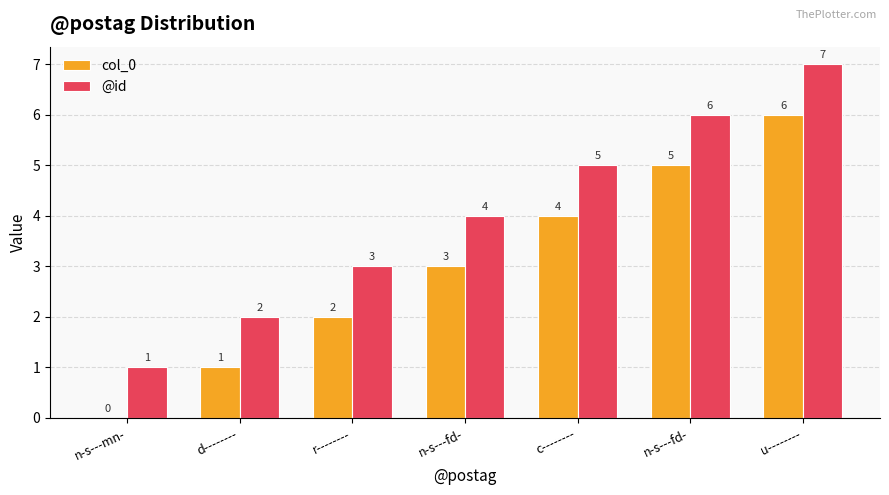

How many groups of bars are there?

7